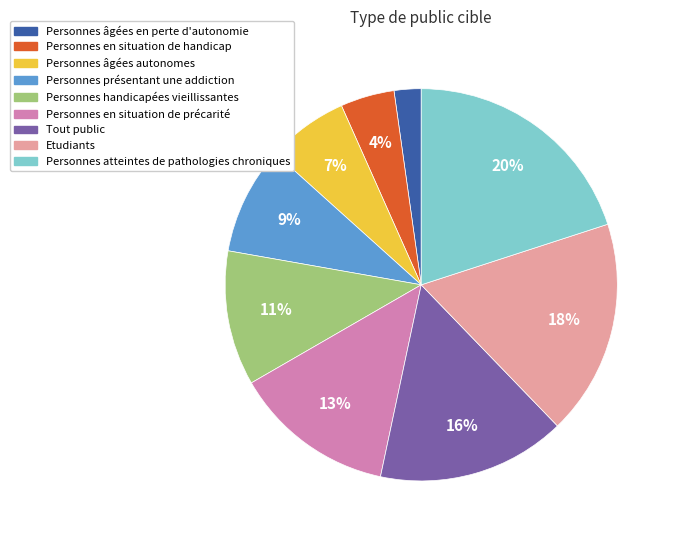

To the nearest percent, what portion does Personnes en situation de précarité represent?

13%